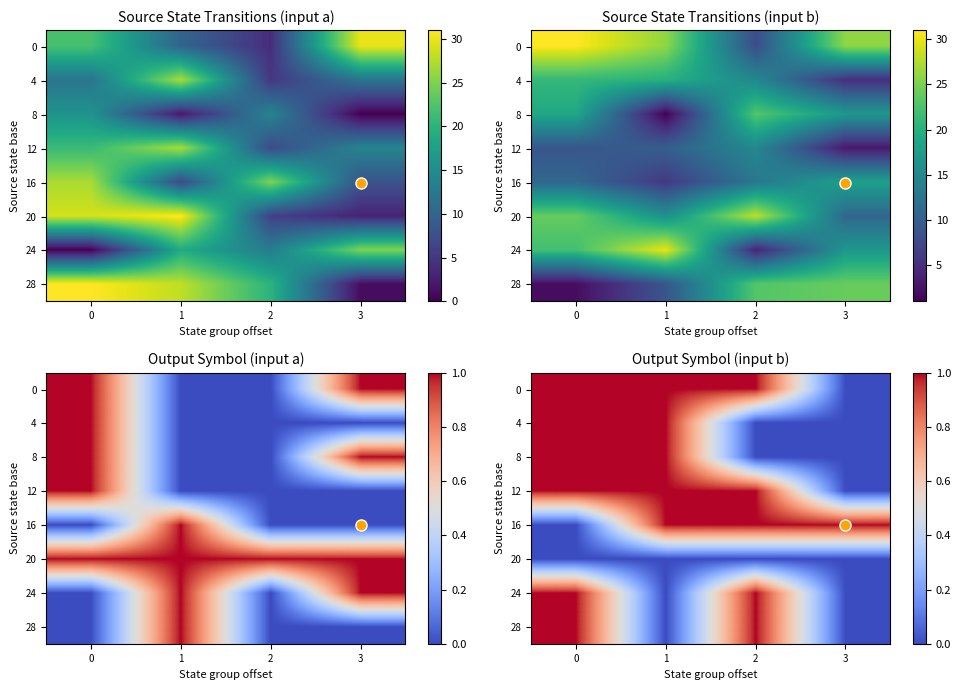

What is the difference between the highest and lowest values at 0?

1